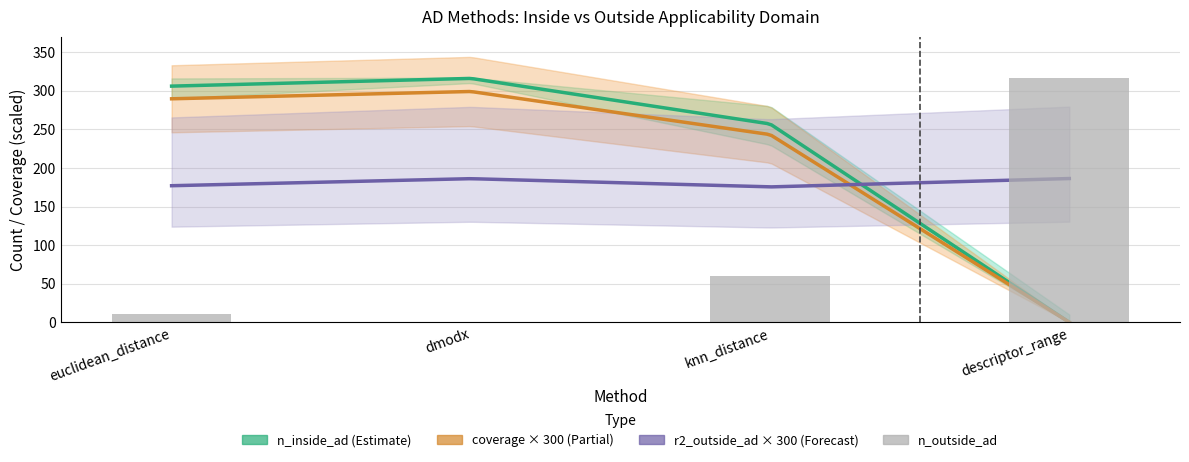

What is the sum of all n_outside_ad values?

389.0